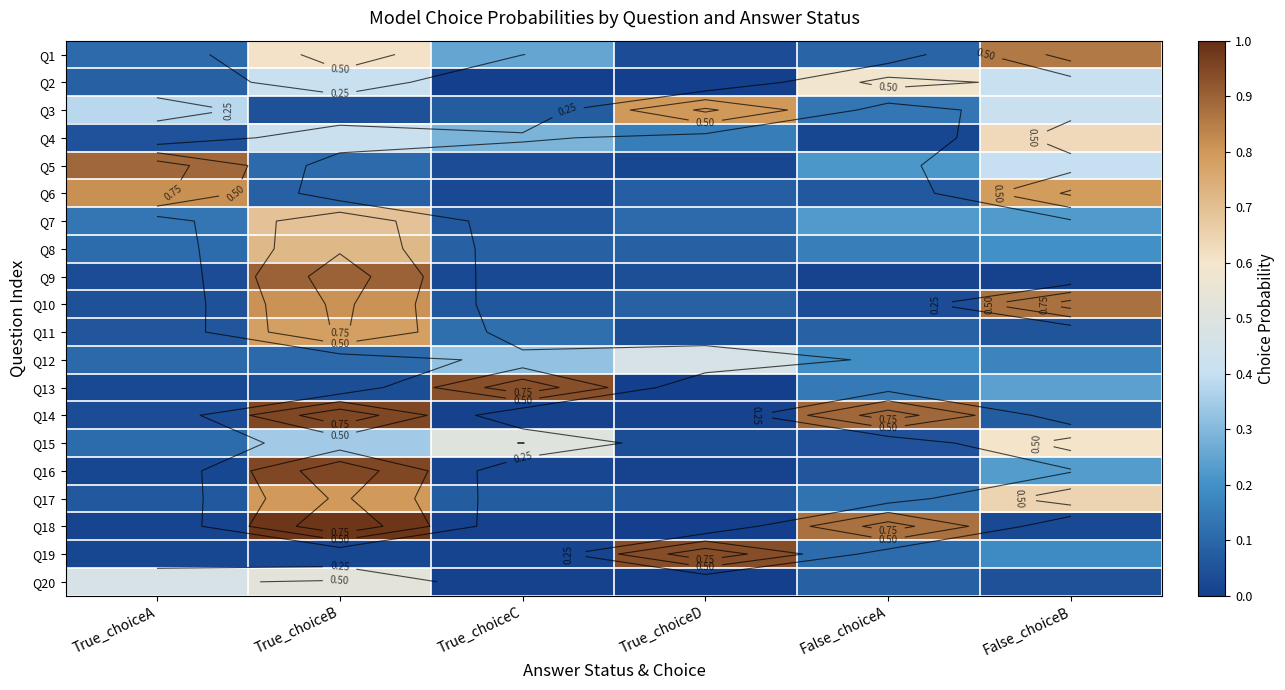

What is the total value across all series at True_choiceD?

3.0